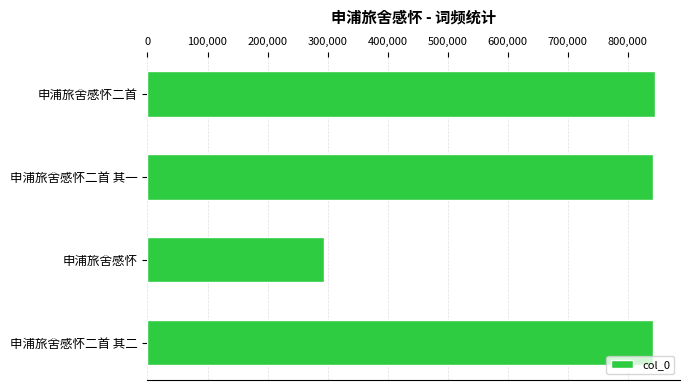

What is the sum of the values at 申浦旅舍感怀 and 申浦旅舍感怀二首 其二?

1135756